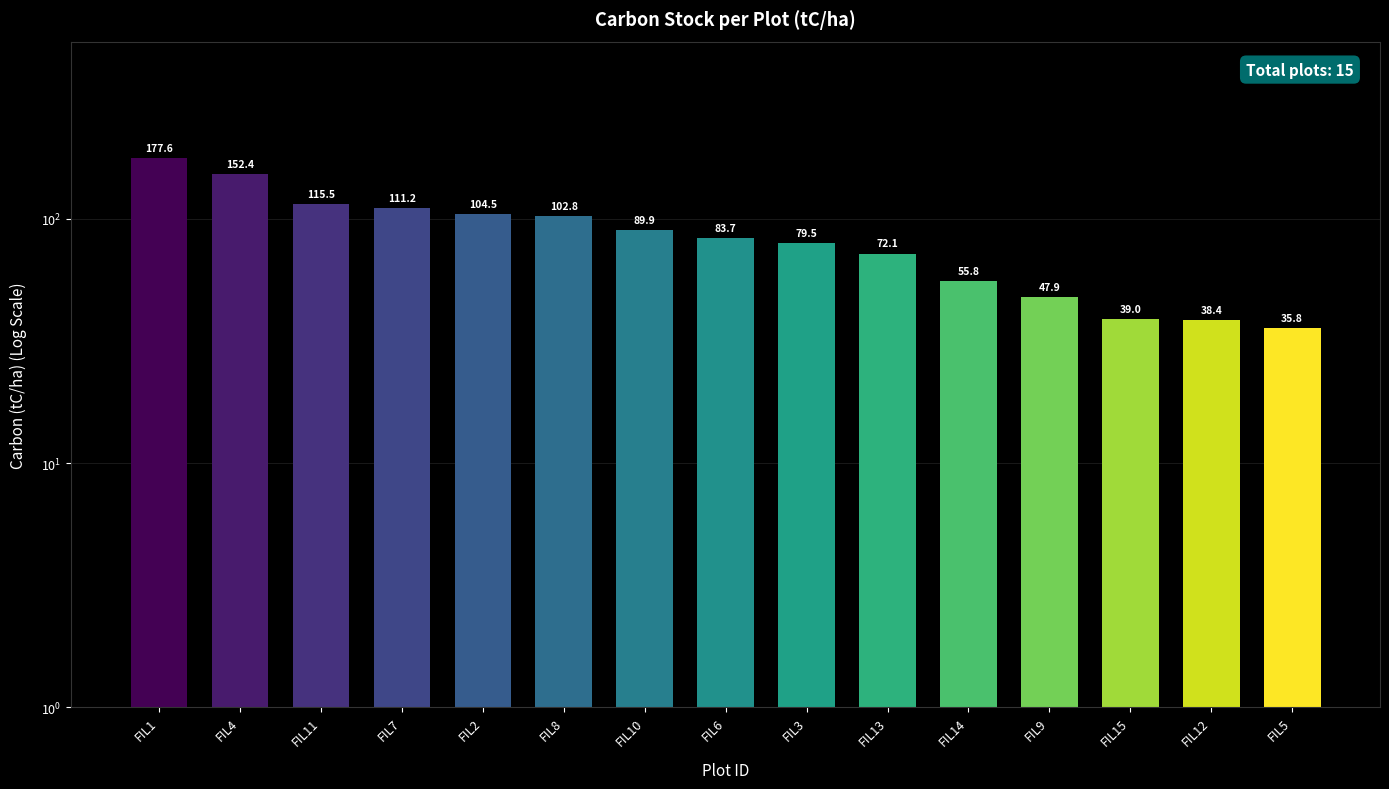

What is the ratio of the value at FIL8 to the value at FIL4?

0.7